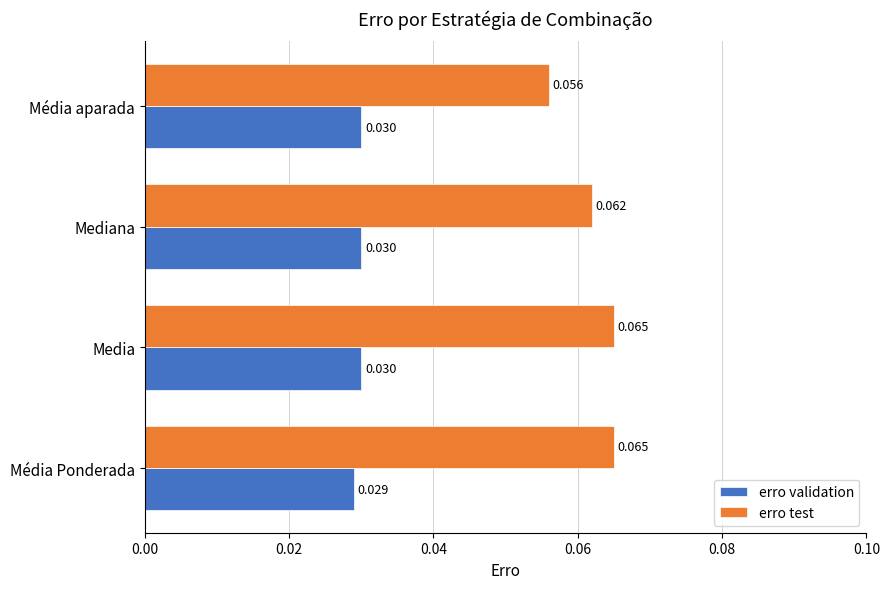

Which series changed the most between Média Ponderada and Mediana?

erro test